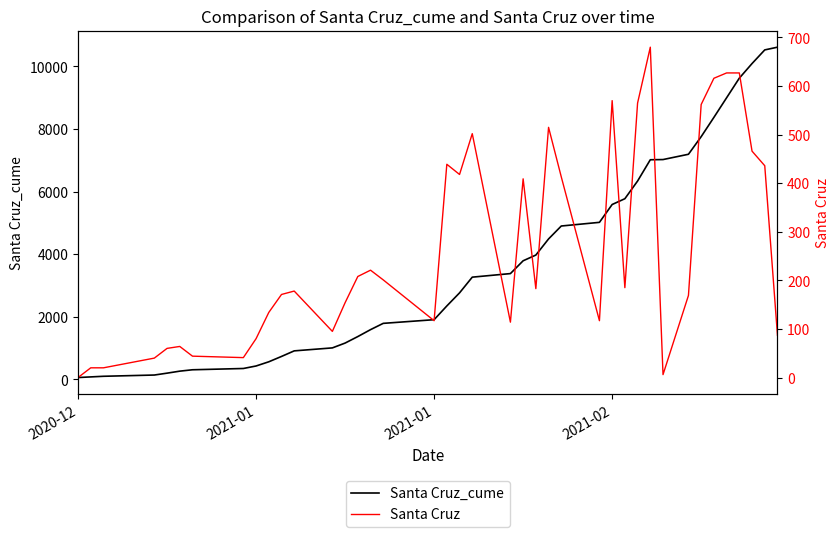

Which series has the largest total across all categories?

Santa Cruz_cume